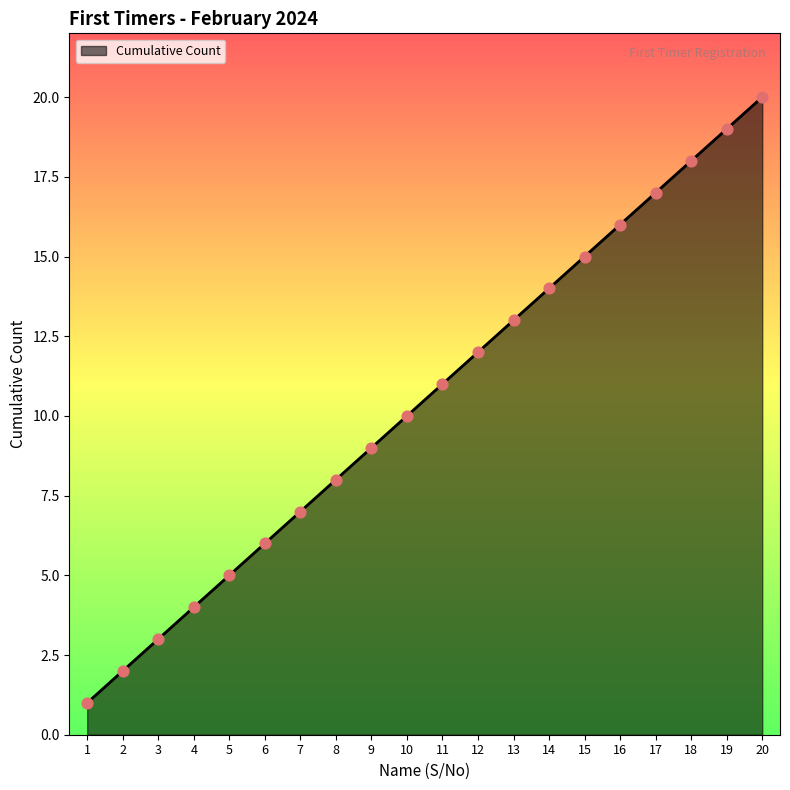

What is the ratio of the value at 6 to the value at 14?

0.4